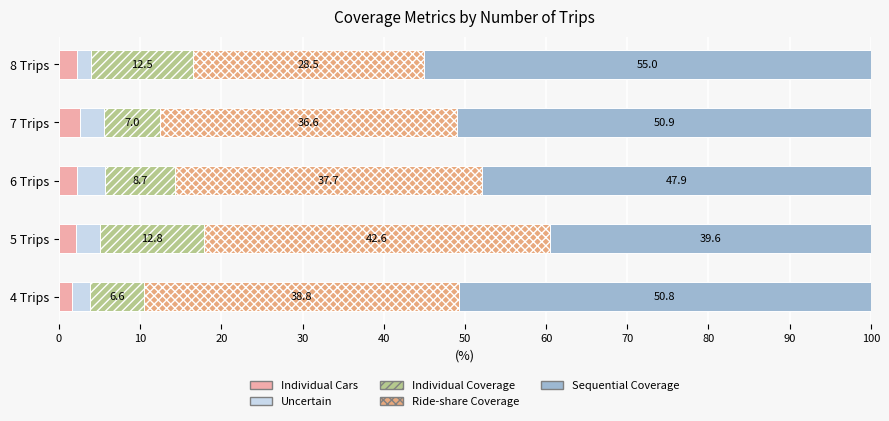

At which label does Individual Cars reach its peak?

7 Trips